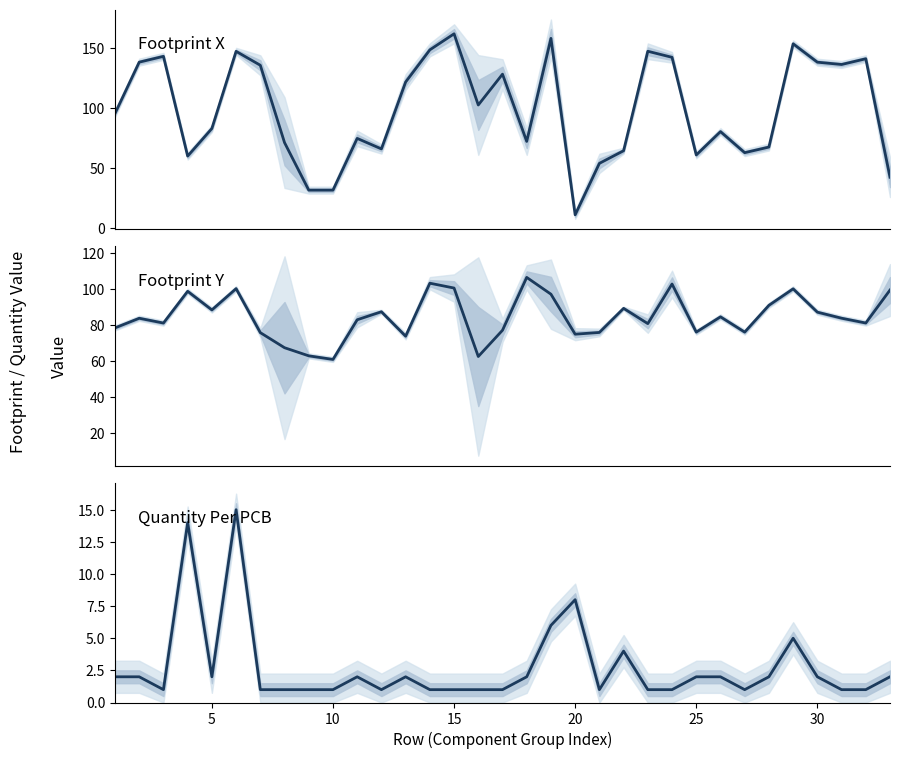

How many intersections are there between Footprint Y and Footprint X?

11